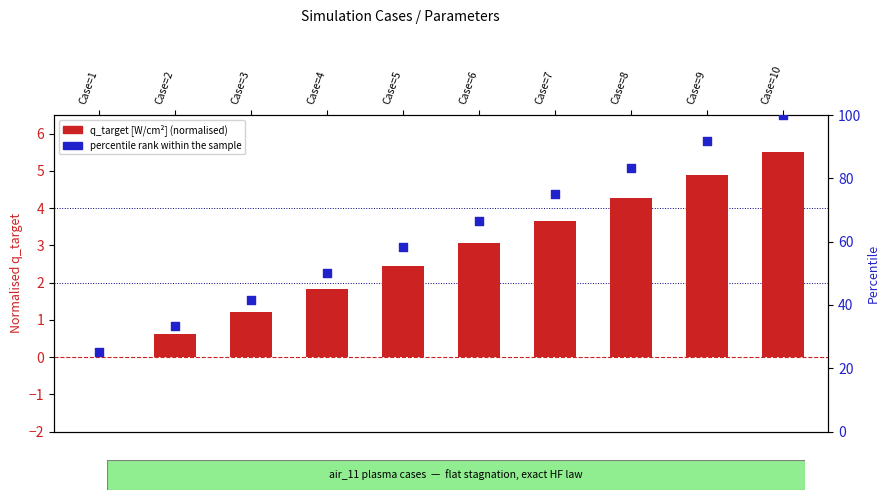

Which series contains the highest Y value?

percentile rank within the sample